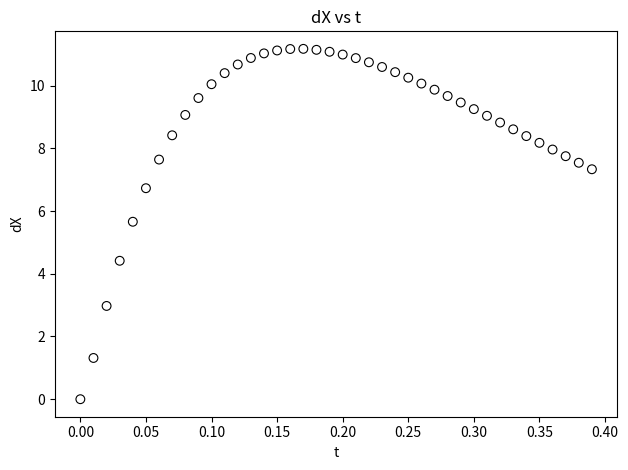

What is the range of Y values (max minus min)?

11.2